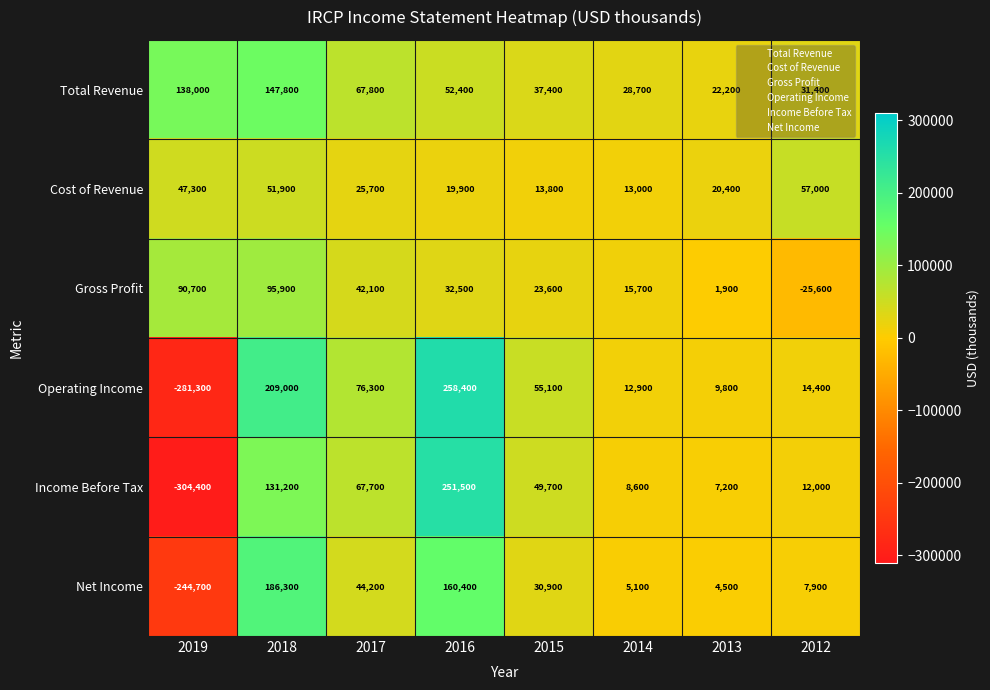

Count the number of data series in this chart.

6